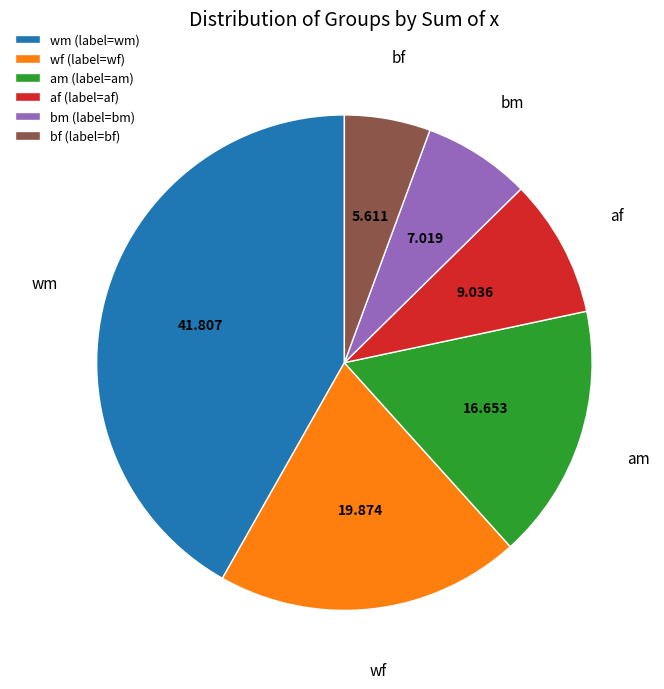

Rank the categories by value from lowest to highest.

bf, bm, af, am, wf, wm